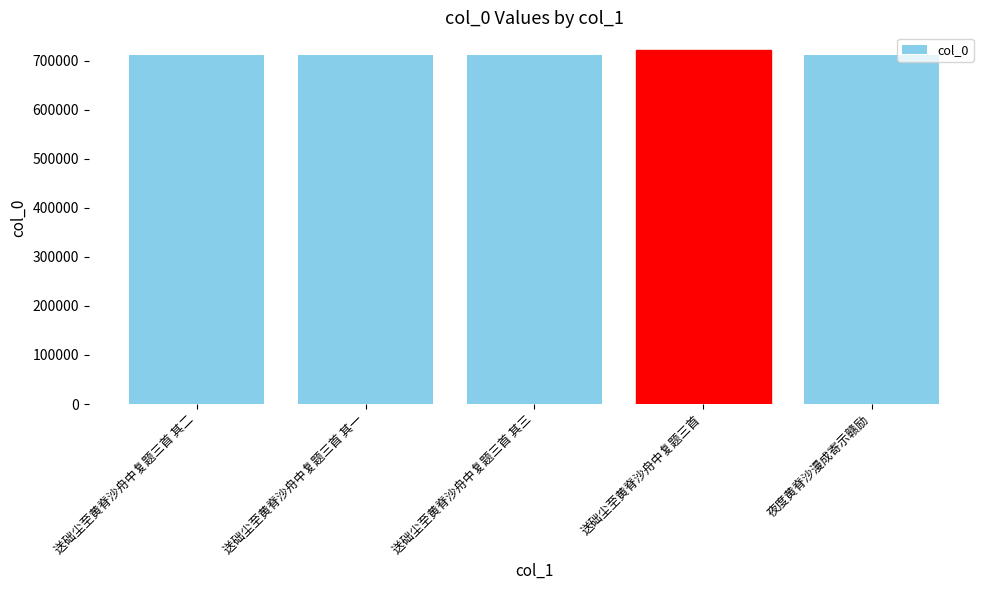

What value does the data have at 送础尘至黄脊沙舟中复题三首 其三?

712205